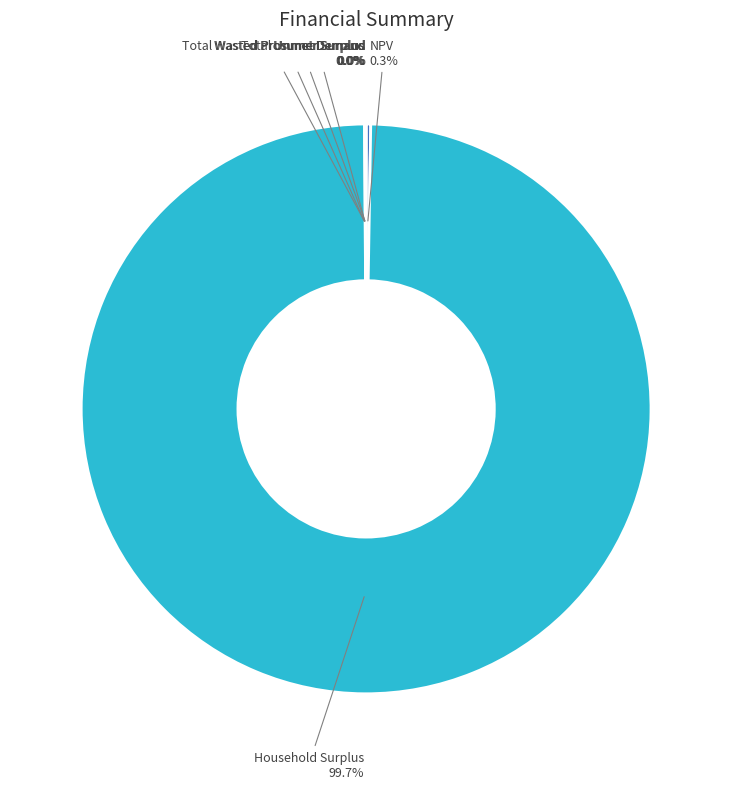

Does any single category account for the majority?

Yes